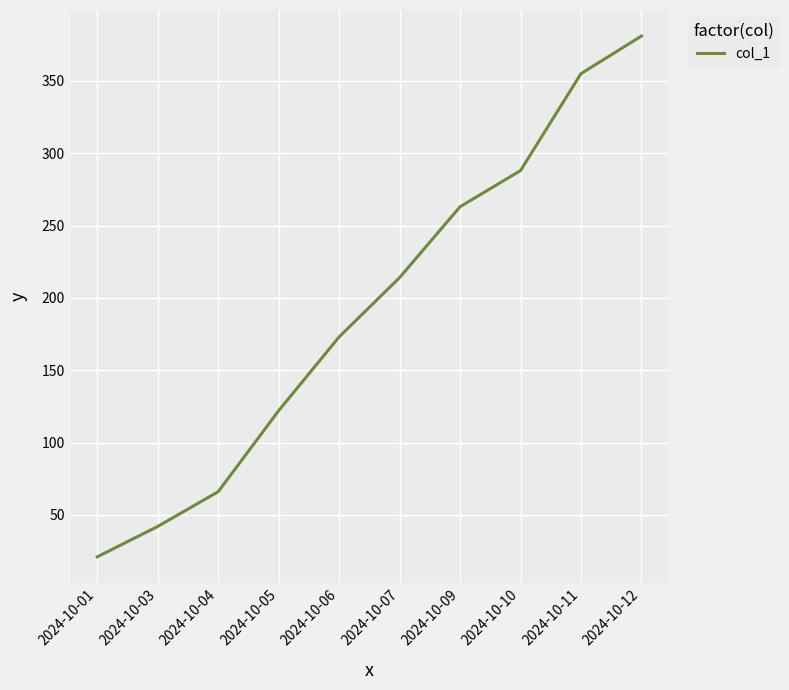

What is the sum of all values?

1925